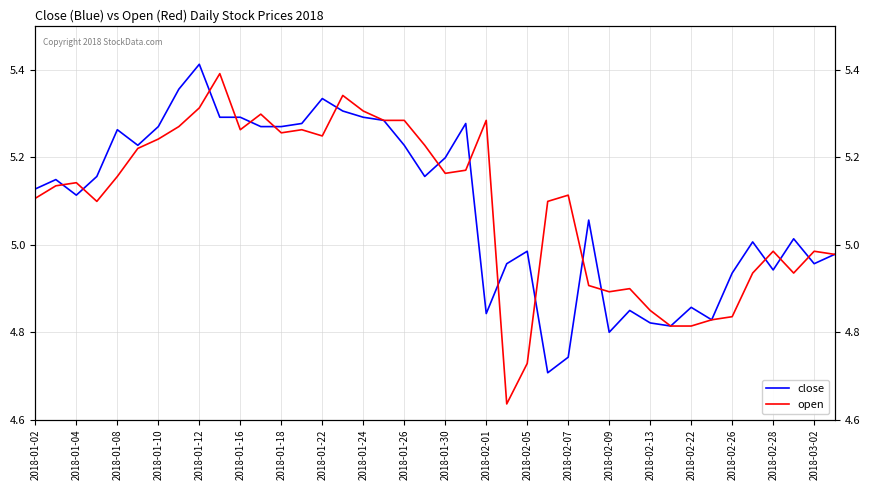

After their last crossing, which series has the higher values: open or close?

open